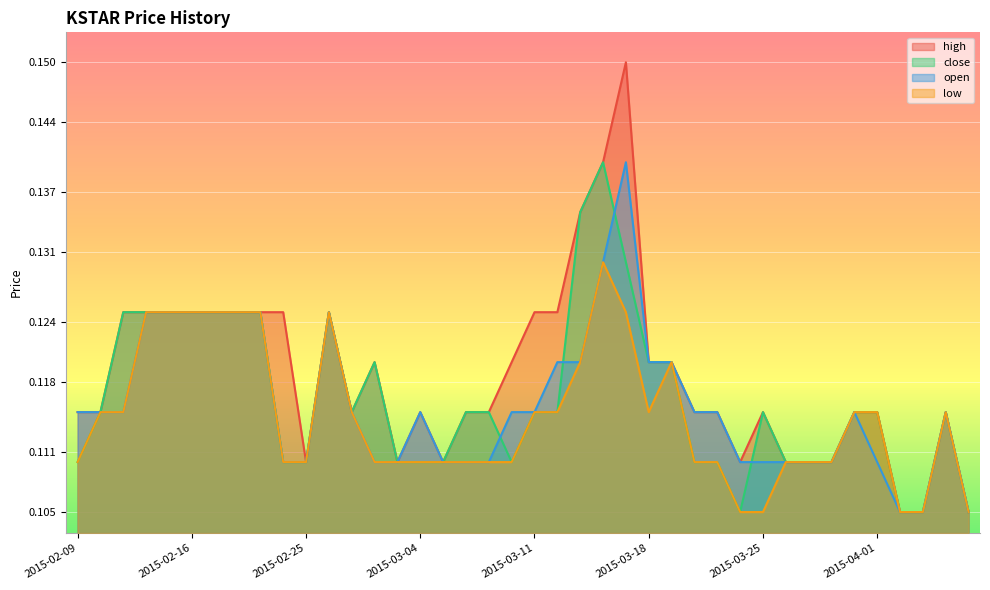

Is it true that high equals 0.1 at 2015-04-01?

True